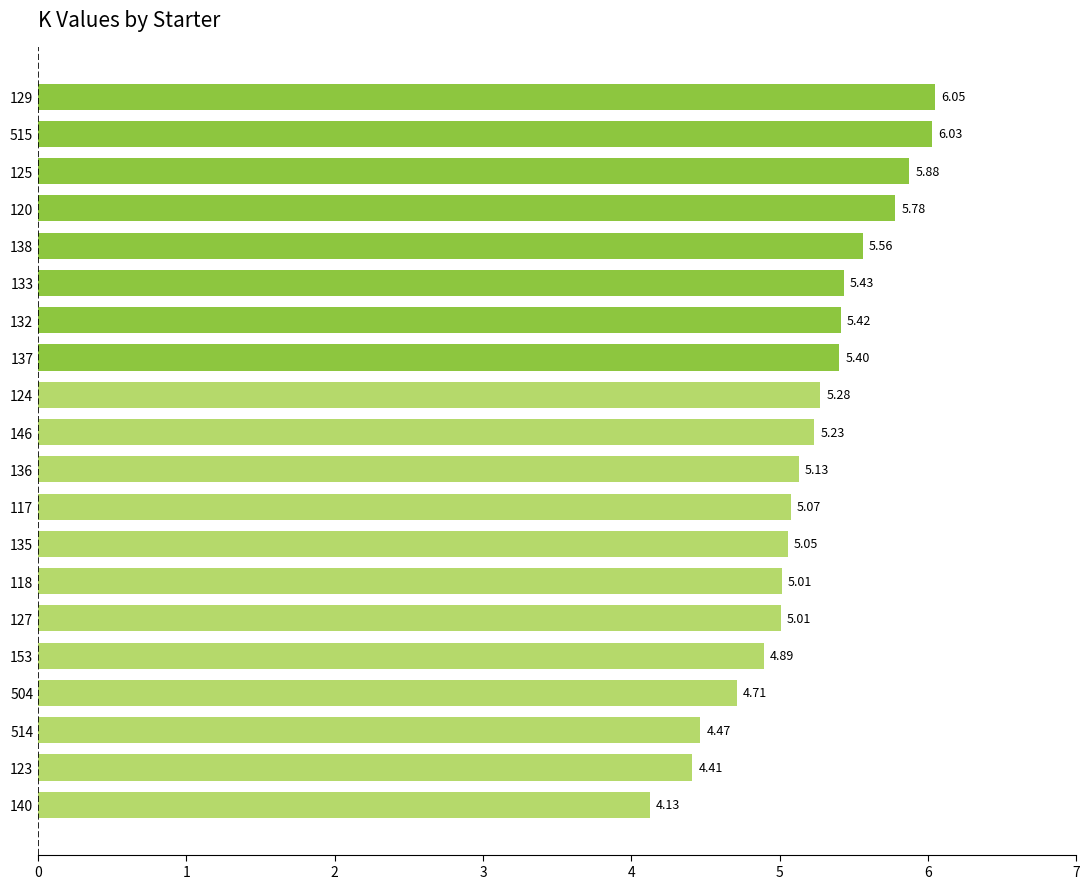

What is the change in value from 118 to 132?

+0.4